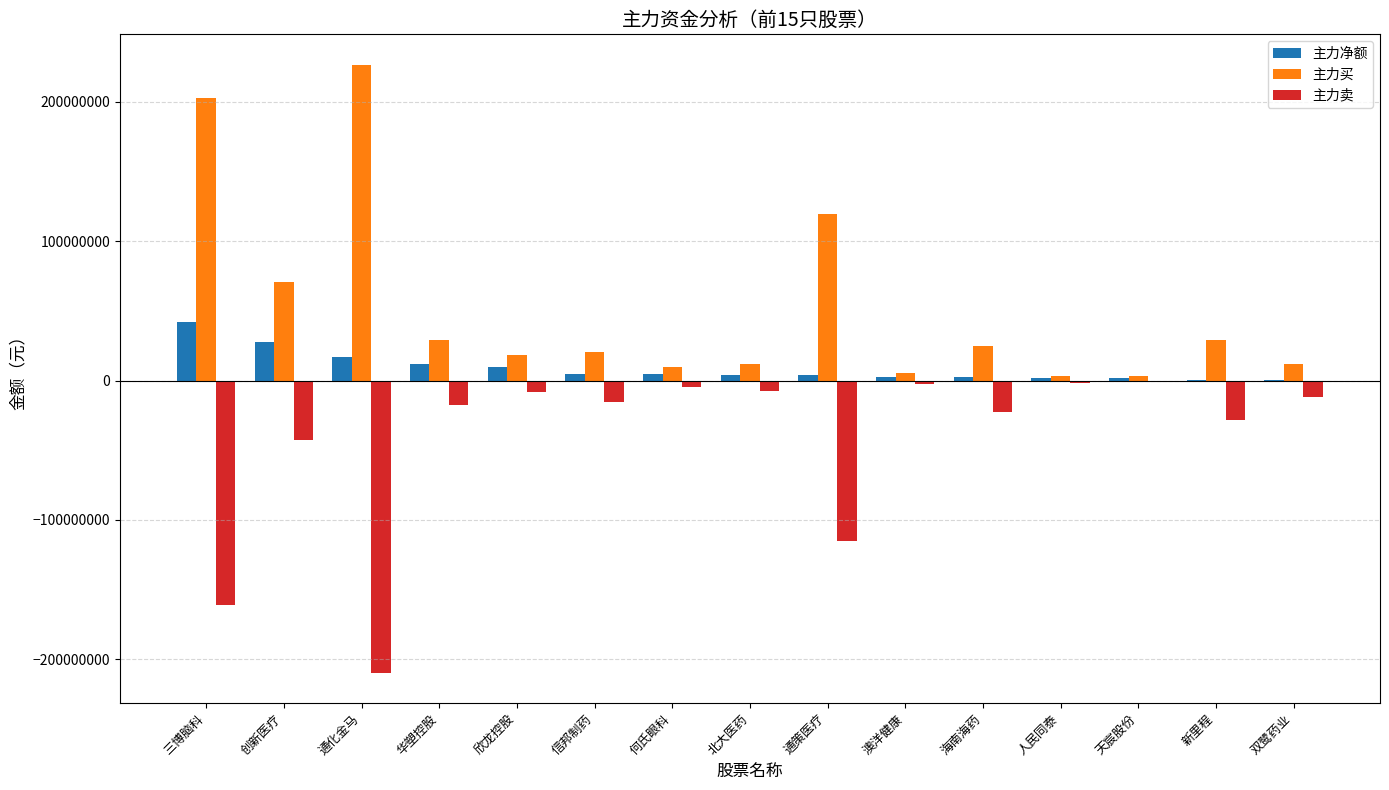

Which label corresponds to the largest value in the chart?

通化金马